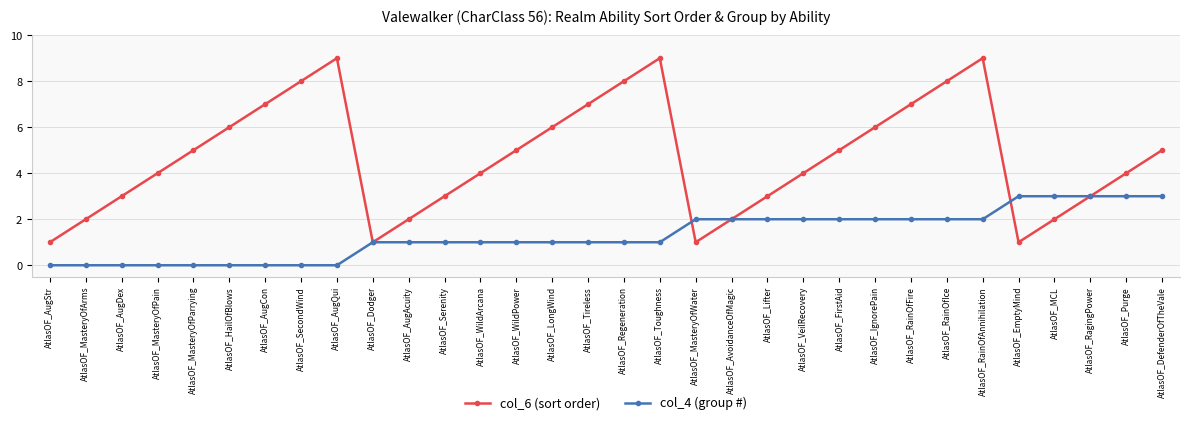

What is the total value across all series at AtlasOF_LongWind?

7